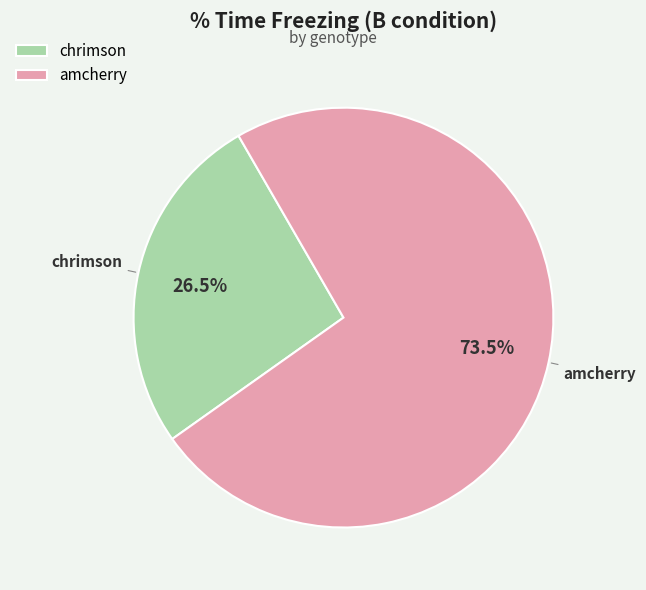

Does chrimson represent more than half of the total?

No